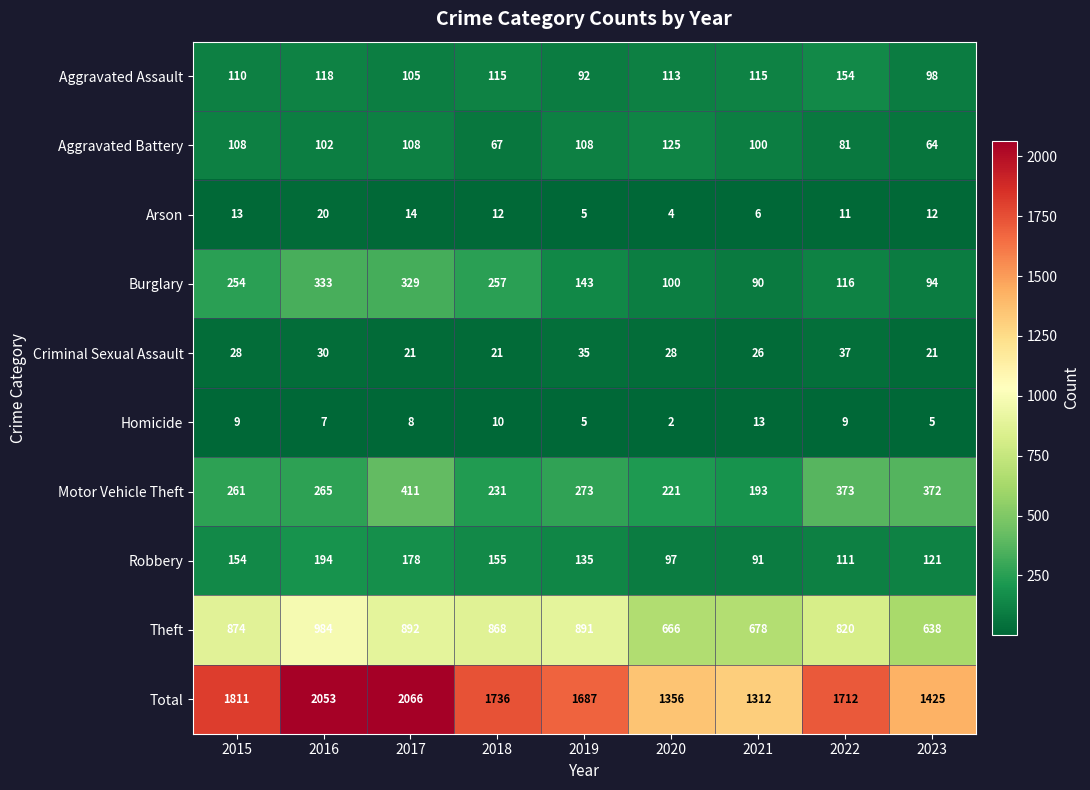

What is the difference between the maximum and minimum values in the Aggravated Battery series?

61